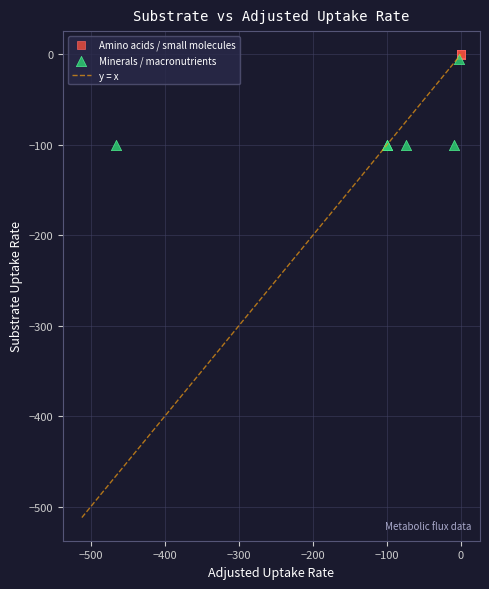

Which series has the largest Y range (max minus min)?

Minerals / macronutrients